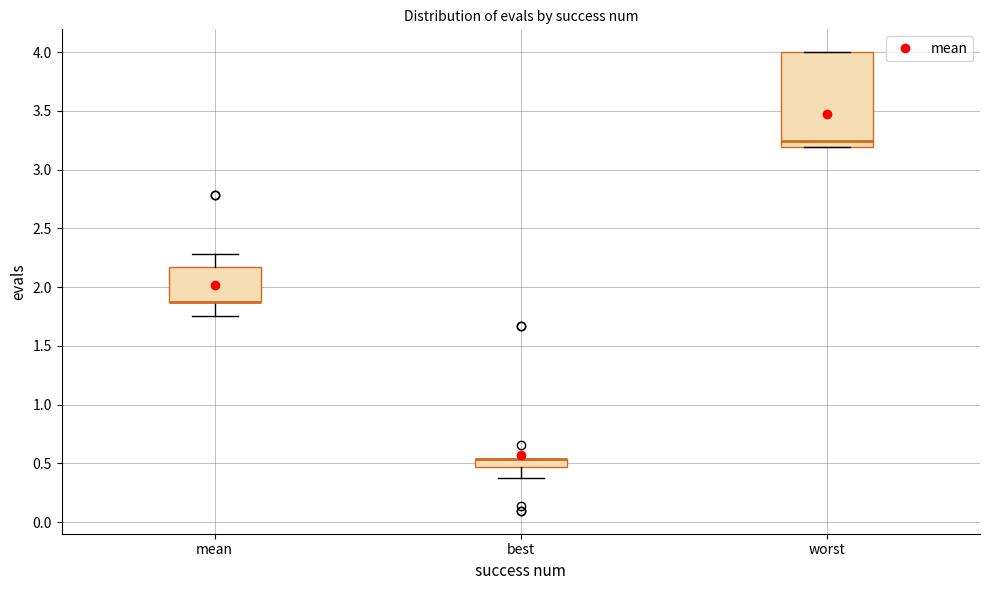

Where is the lower edge of the box for best on the y-axis? The values are not printed on the chart, so give them approximately, as read against the axis.

0.45